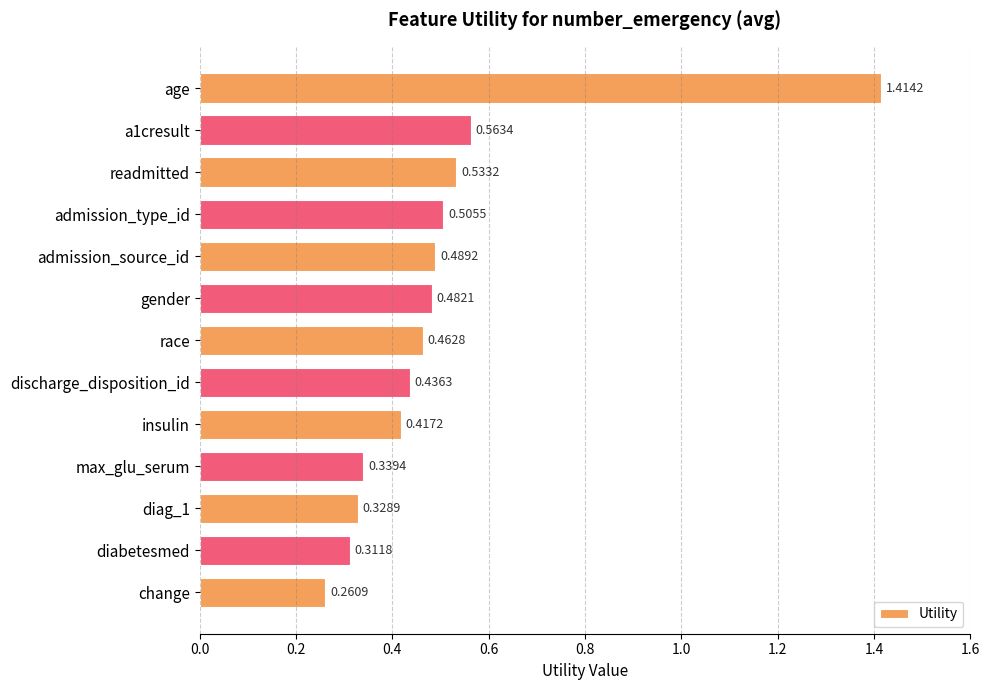

What is the difference between the values at age and race?

1.0